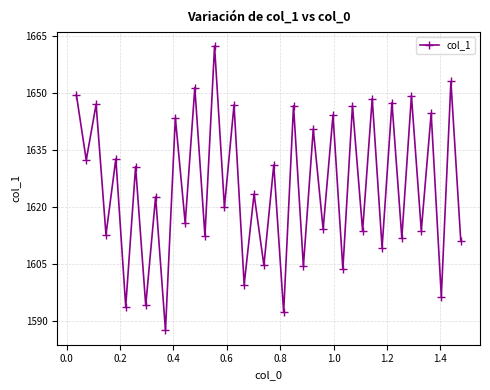

How many interior local peaks (higher than both neighbors) does the data have?

19